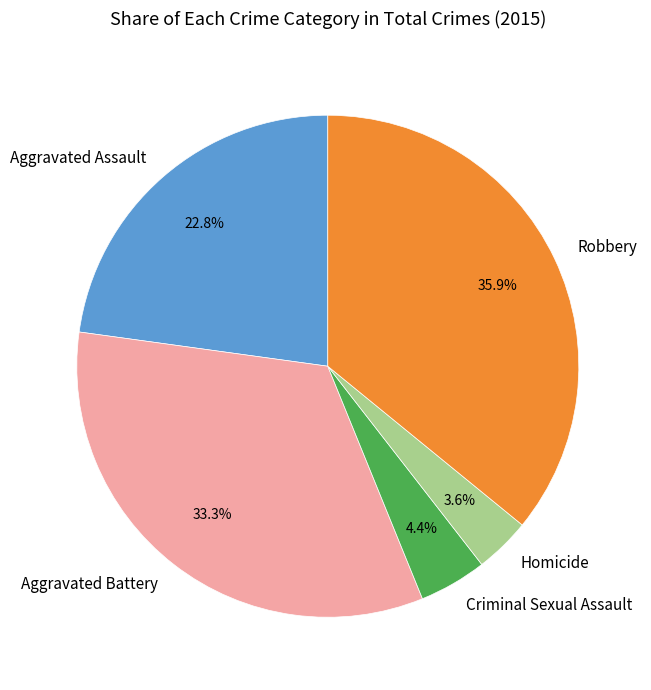

Which category has the biggest portion of the pie?

Robbery